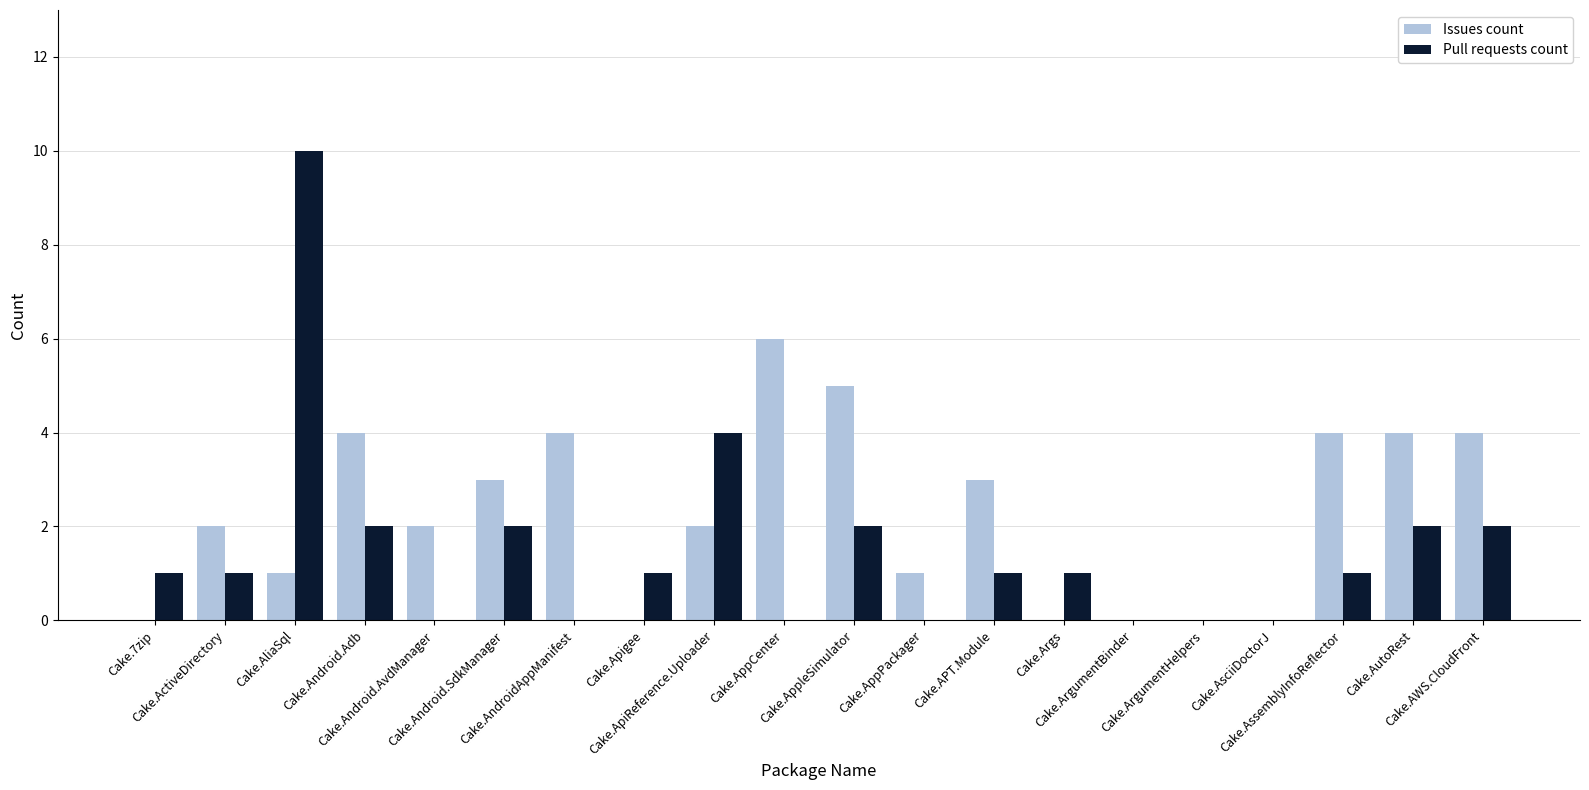

What is the maximum value shown in the chart?

10